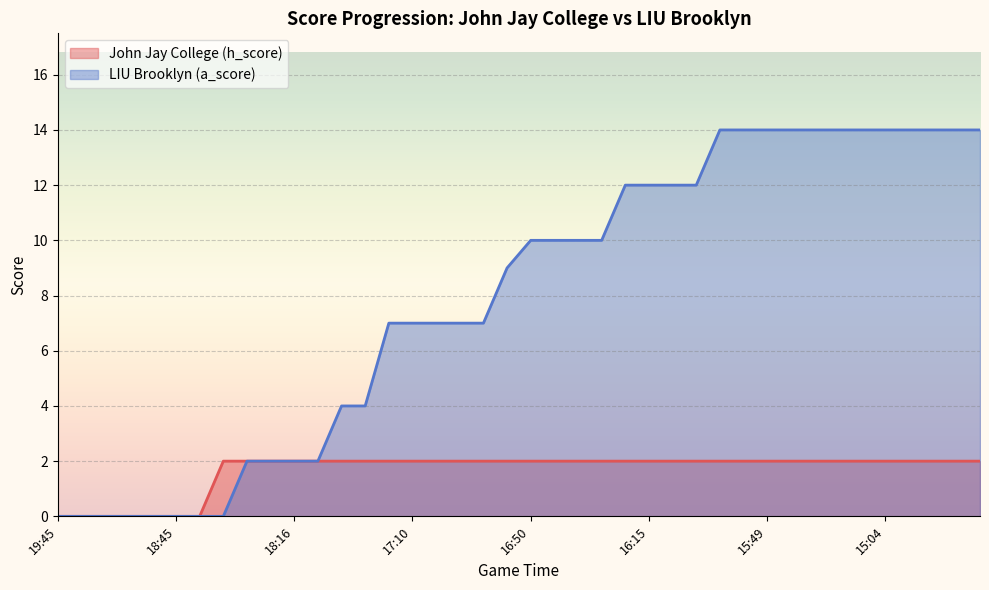

Which category has the highest value across all series?

16:02